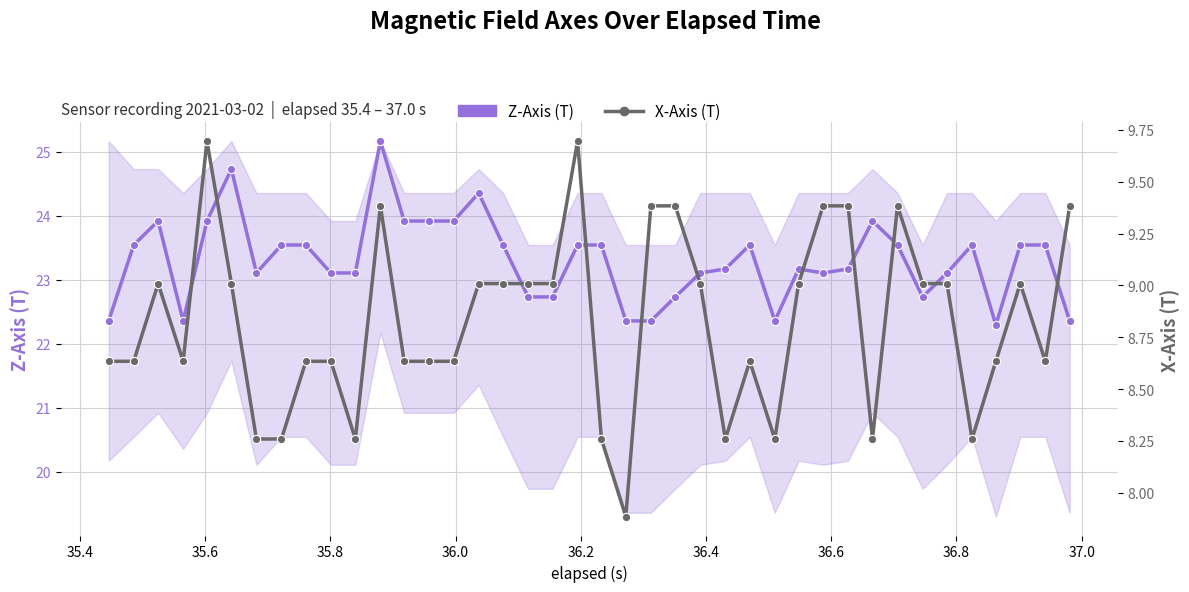

Does the chart have visible grid lines?

Yes